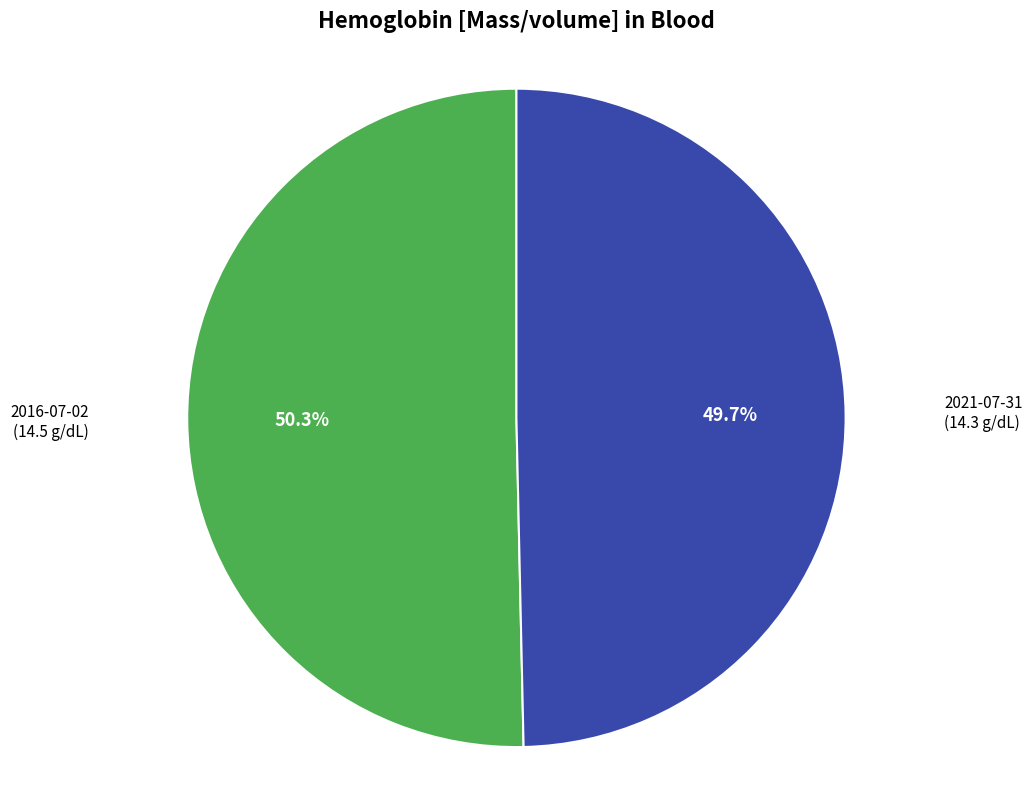

How many segments does this pie chart have?

2